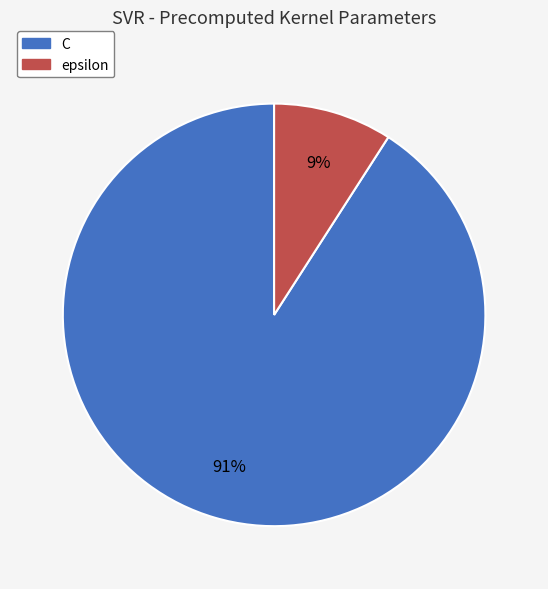

To the nearest percent, what is the difference between the largest and smallest slice percentages?

82%